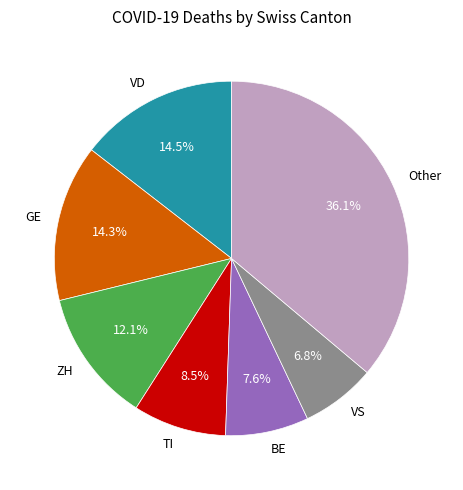

What percentage is NOT represented by TI?

91.5%